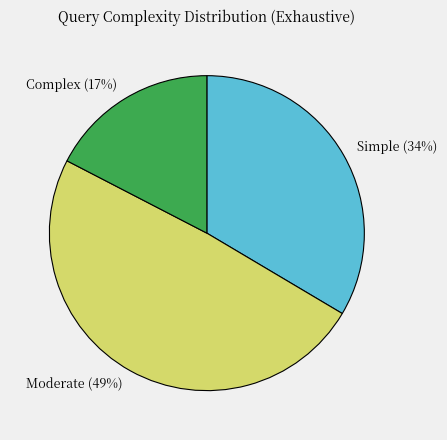

Is there a majority slice in this chart?

No